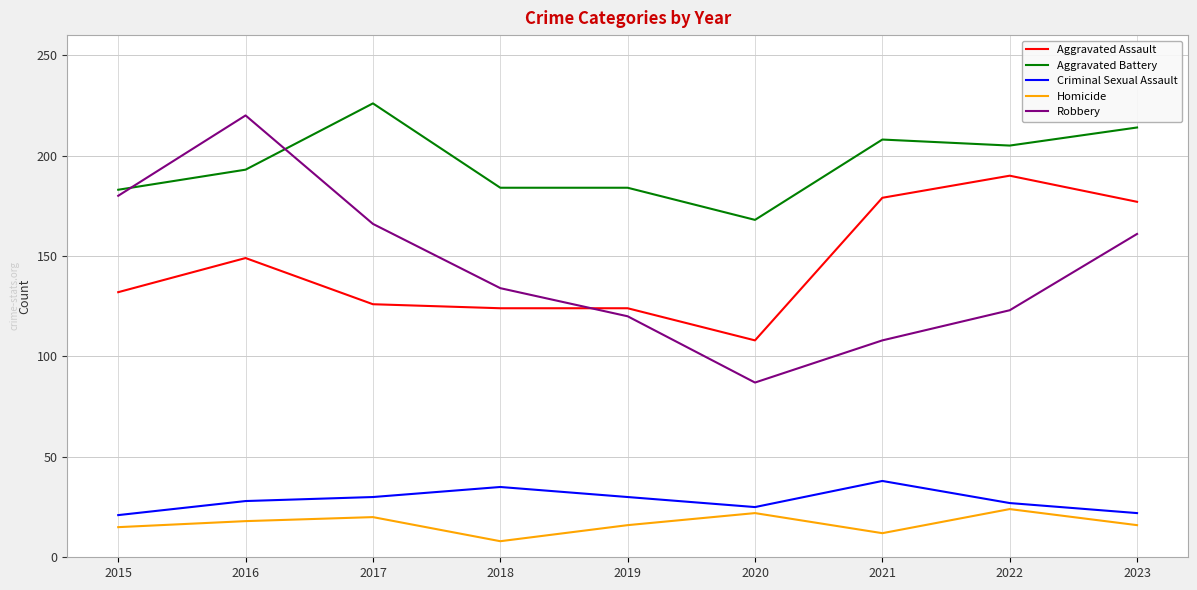

What is the total value across all series at 2017?

568